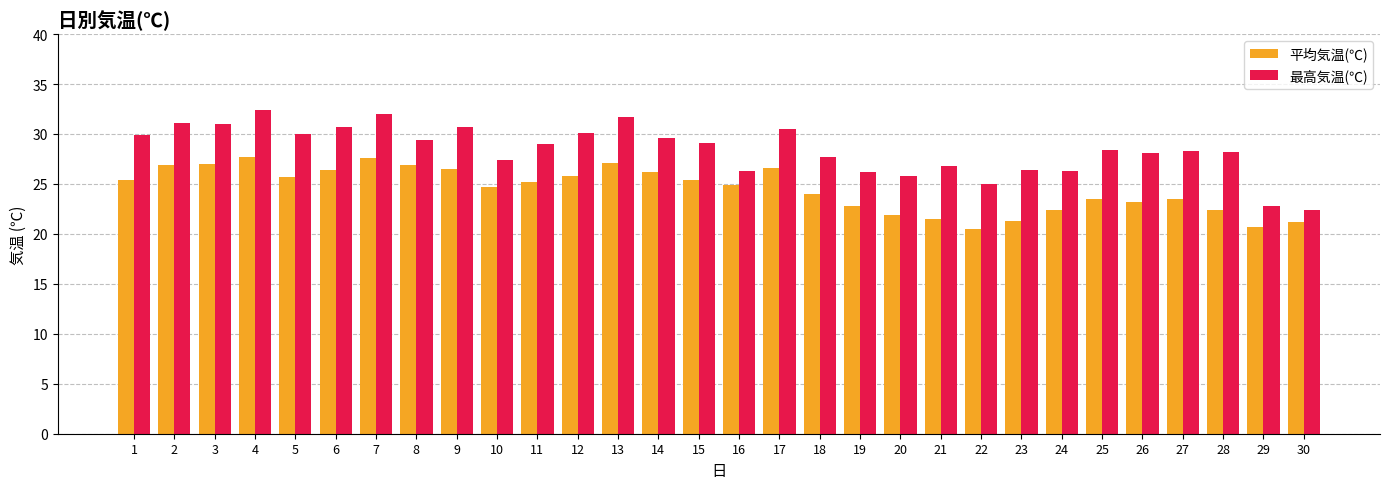

How many categories are shown in the chart?

30